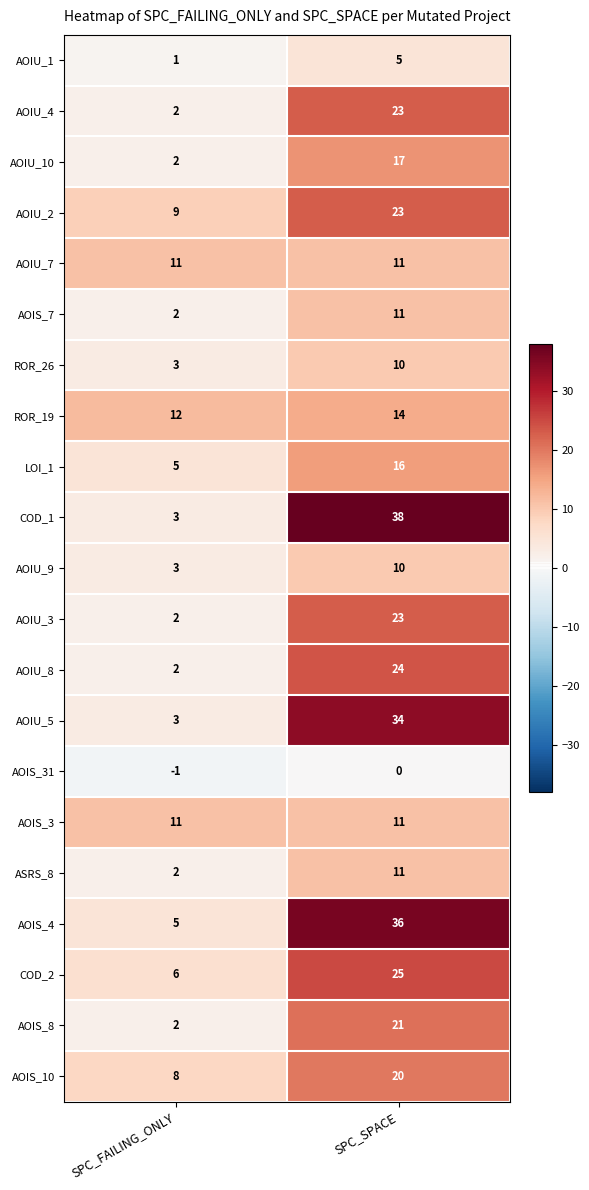

Is it true that AOIU_2 equals 2 at SPC_FAILING_ONLY?

False